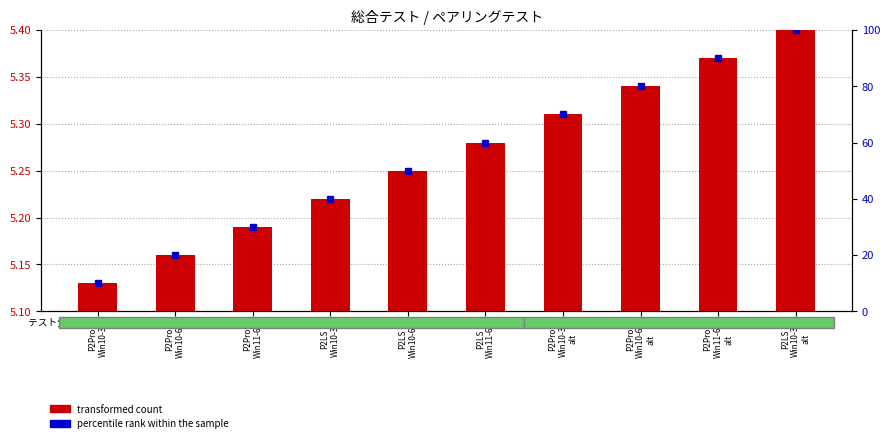

Between P2Pro
Win11-64 and P2Pro
Win10-64
alt, which is larger?

P2Pro
Win10-64
alt